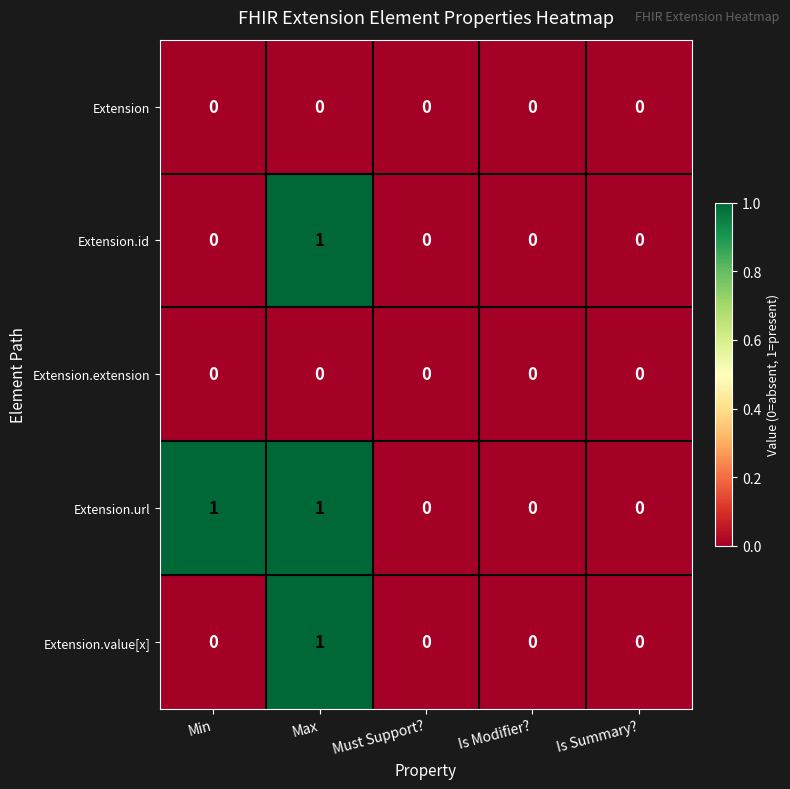

At which category is the sum across all series the highest?

Max